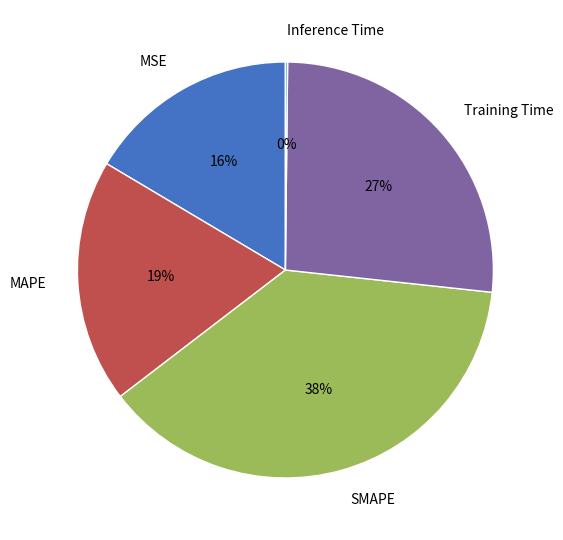

The SMAPE slice represents 38% of the pie. True or false?

True